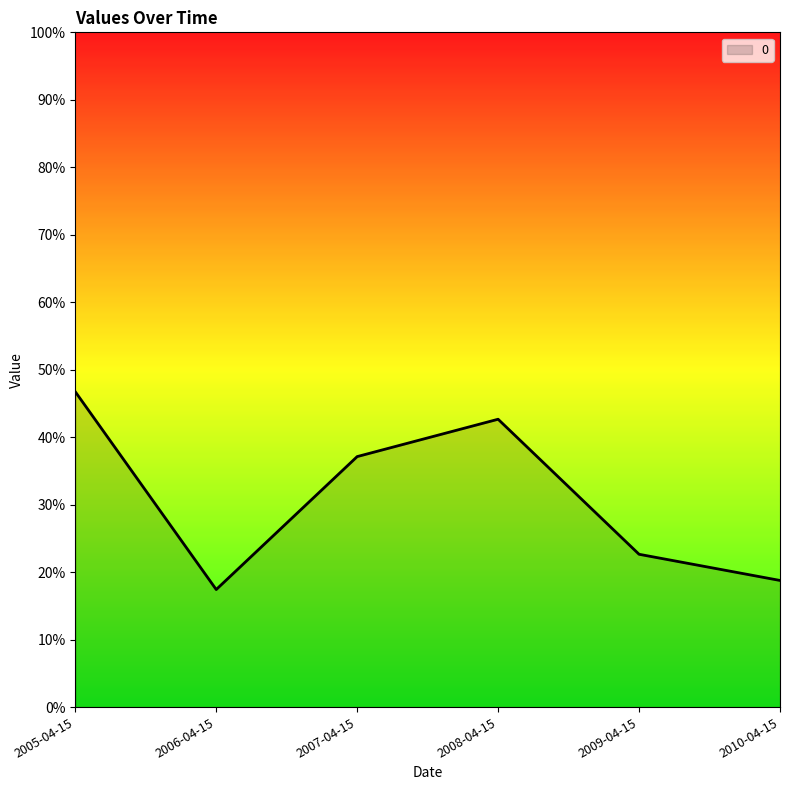

Which label corresponds to the smallest value in the chart?

2006-04-15